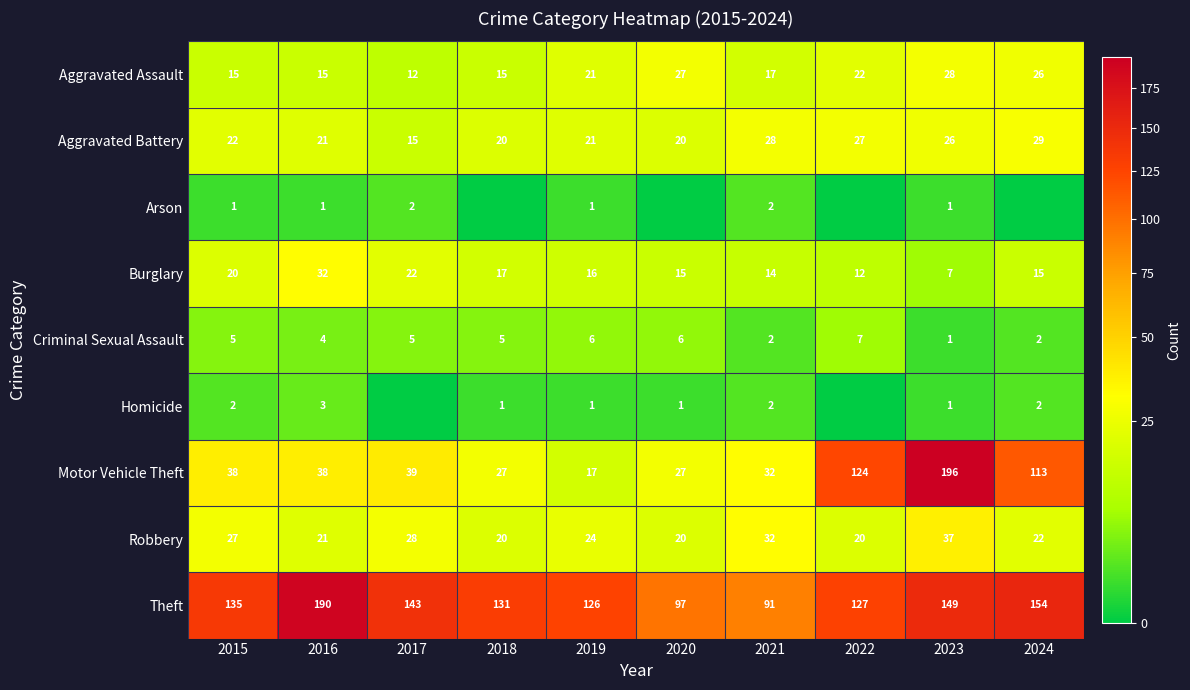

What is the difference between the highest and lowest values at 2015?

134